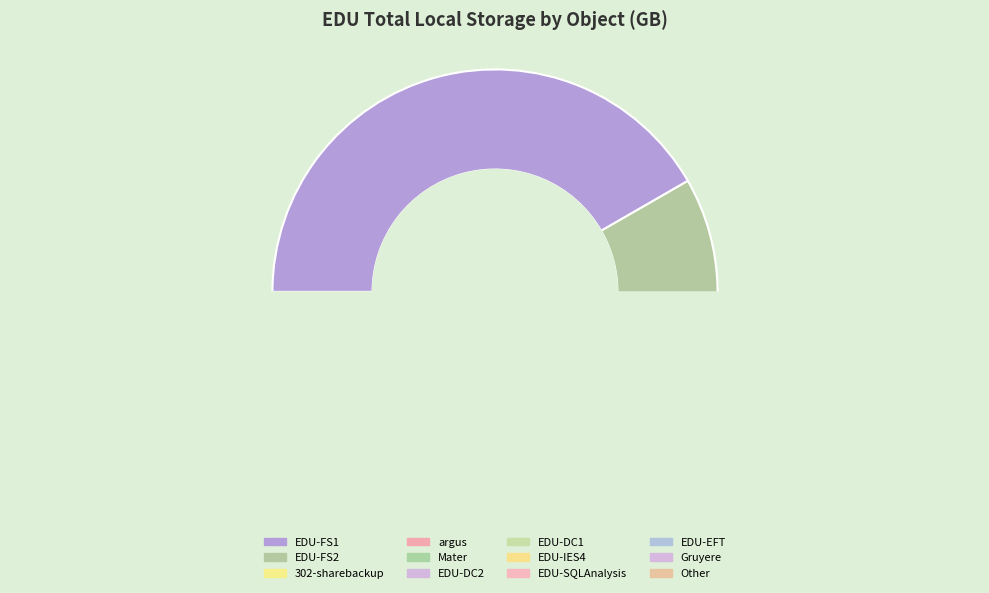

Between Other and EDU-SQLAnalysis, which is larger?

Other